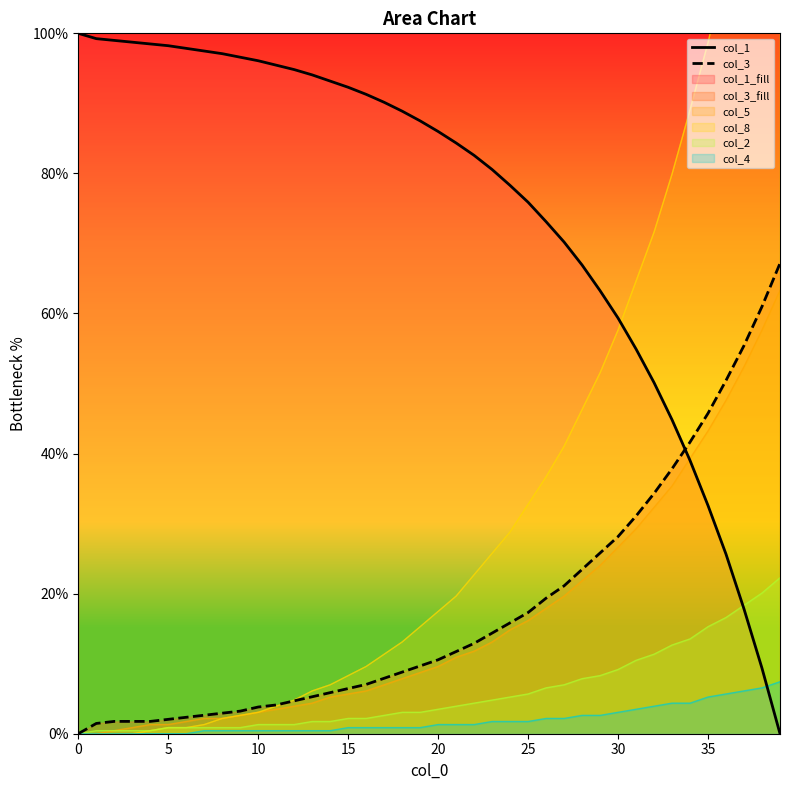

How many intersections are there between col_1 and col_3?

1